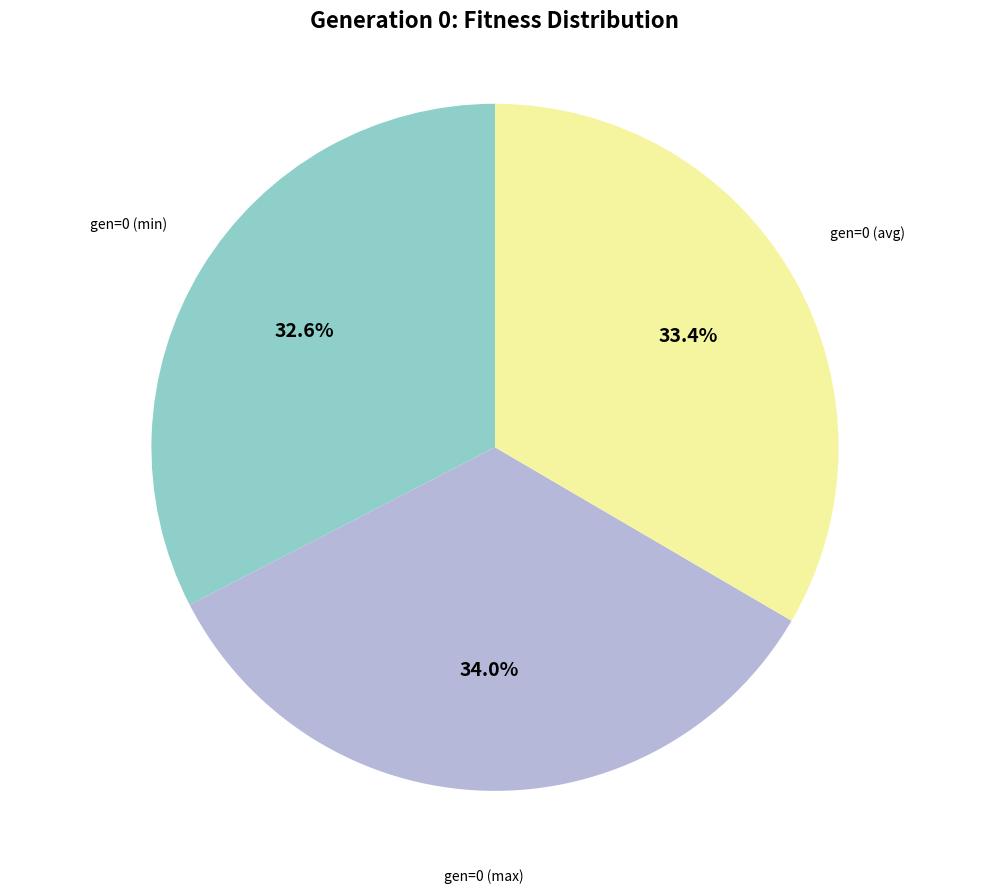

Does any single category account for the majority?

No